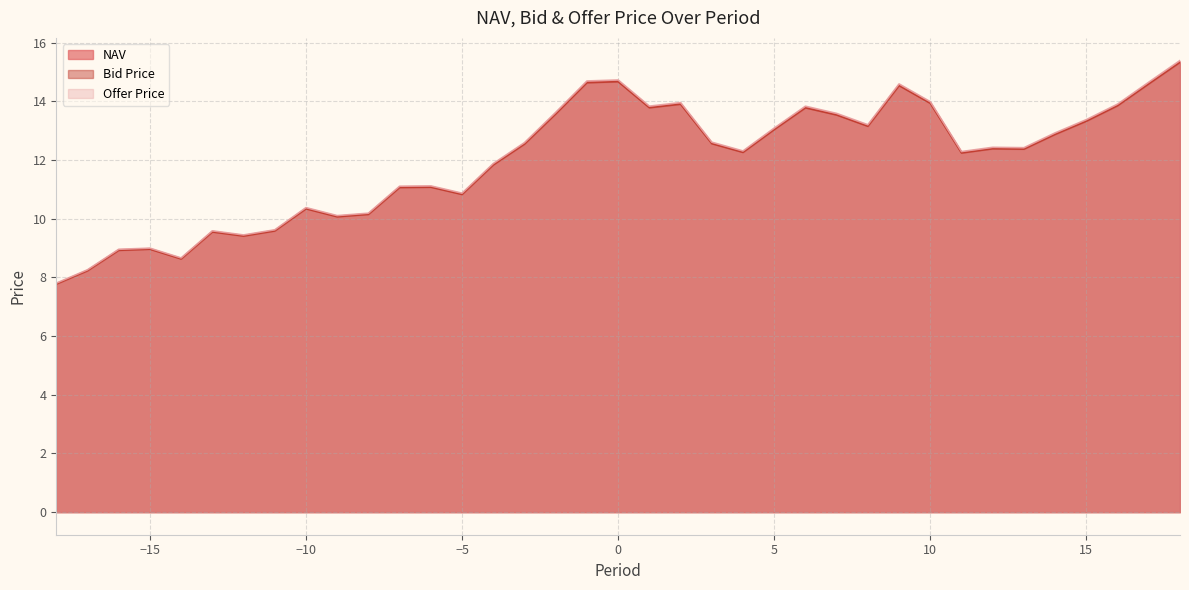

Reading left to right, list all the values displayed in this chart.

NAV: 7.8	8.2	8.9	9.0	8.6	9.6	9.4	9.6	10.4	10.1	10.2	11.1	11.1	10.9	11.9	12.6	13.6	14.7	14.7	13.8	13.9	12.6	12.3	13.1	13.8	13.6	13.2	14.6	14.0	12.3	12.4	12.4	12.9	13.4	13.9	14.6	15.4
Bid Price: 7.8	8.2	8.9	9.0	8.6	9.5	9.4	9.6	10.3	10.1	10.1	11.1	11.1	10.8	11.8	12.5	13.6	14.6	14.7	13.8	13.9	12.6	12.3	13.0	13.8	13.5	13.2	14.5	13.9	12.2	12.4	12.4	12.9	13.3	13.9	14.6	15.3
Offer Price: 7.8	8.3	9.0	9.0	8.7	9.6	9.4	9.6	10.4	10.1	10.2	11.1	11.1	10.9	11.9	12.6	13.6	14.7	14.7	13.8	14.0	12.6	12.3	13.1	13.8	13.6	13.2	14.6	14.0	12.3	12.4	12.4	12.9	13.4	13.9	14.7	15.4